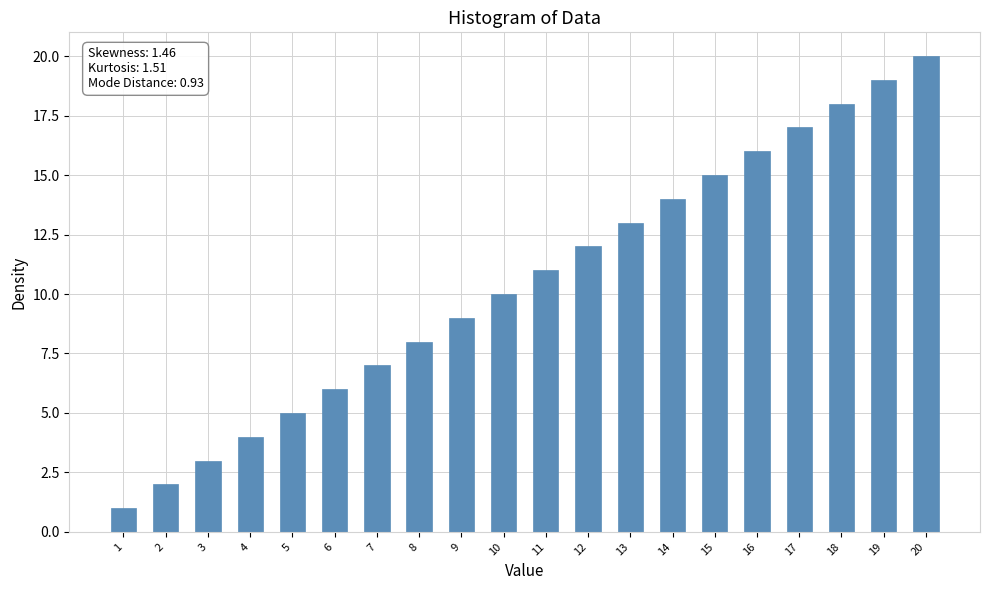

Reading left to right, what are all the values shown in this chart?

1=1	2=2	3=3	4=4	5=5	6=6	7=7	8=8	9=9	10=10	11=11	12=12	13=13	14=14	15=15	16=16	17=17	18=18	19=19	20=20